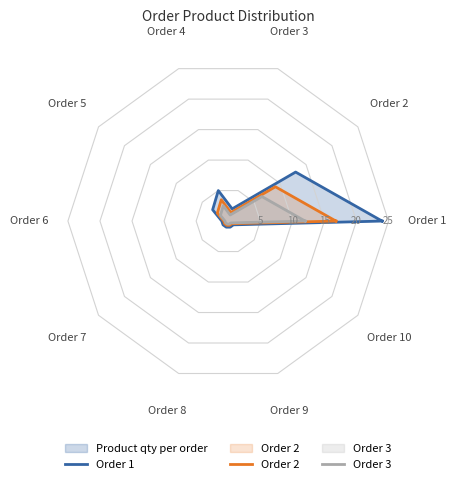

Which series has the widest spread of values?

Order 1